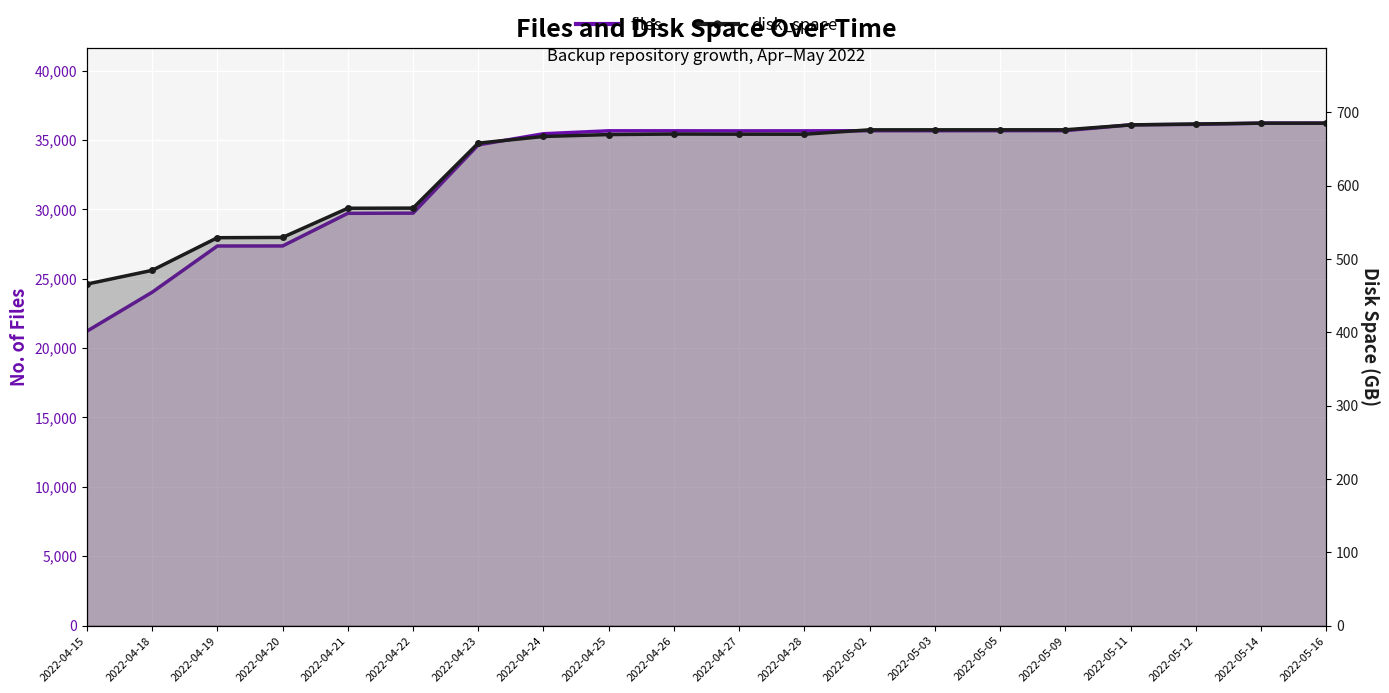

What value does the disk_space series have at 2022-04-20?

529.4